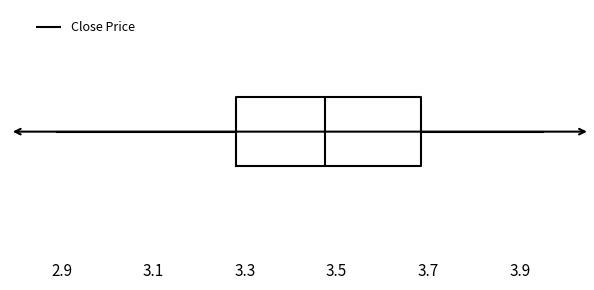

Transcribe this box plot: give where the median line is, the range the box spans, and where the two whiskers end, as read against the x-axis. The values are not printed on the chart, so give them approximately, as read against the axis.

median 3.48, box 3.28 to 3.68, whiskers 2.90 to 3.96